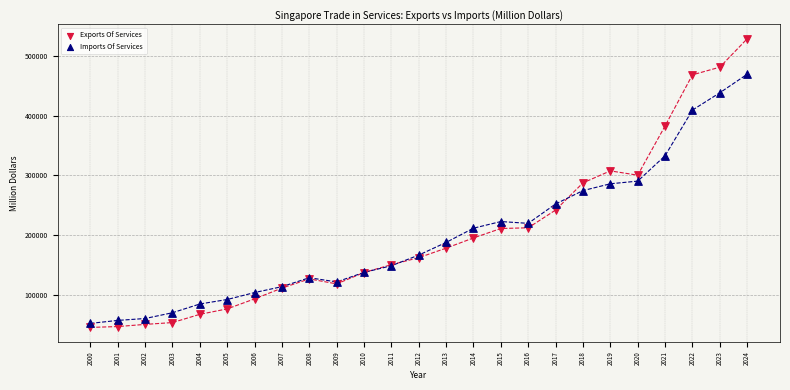

Which series contains the highest Y value?

Exports Of Services